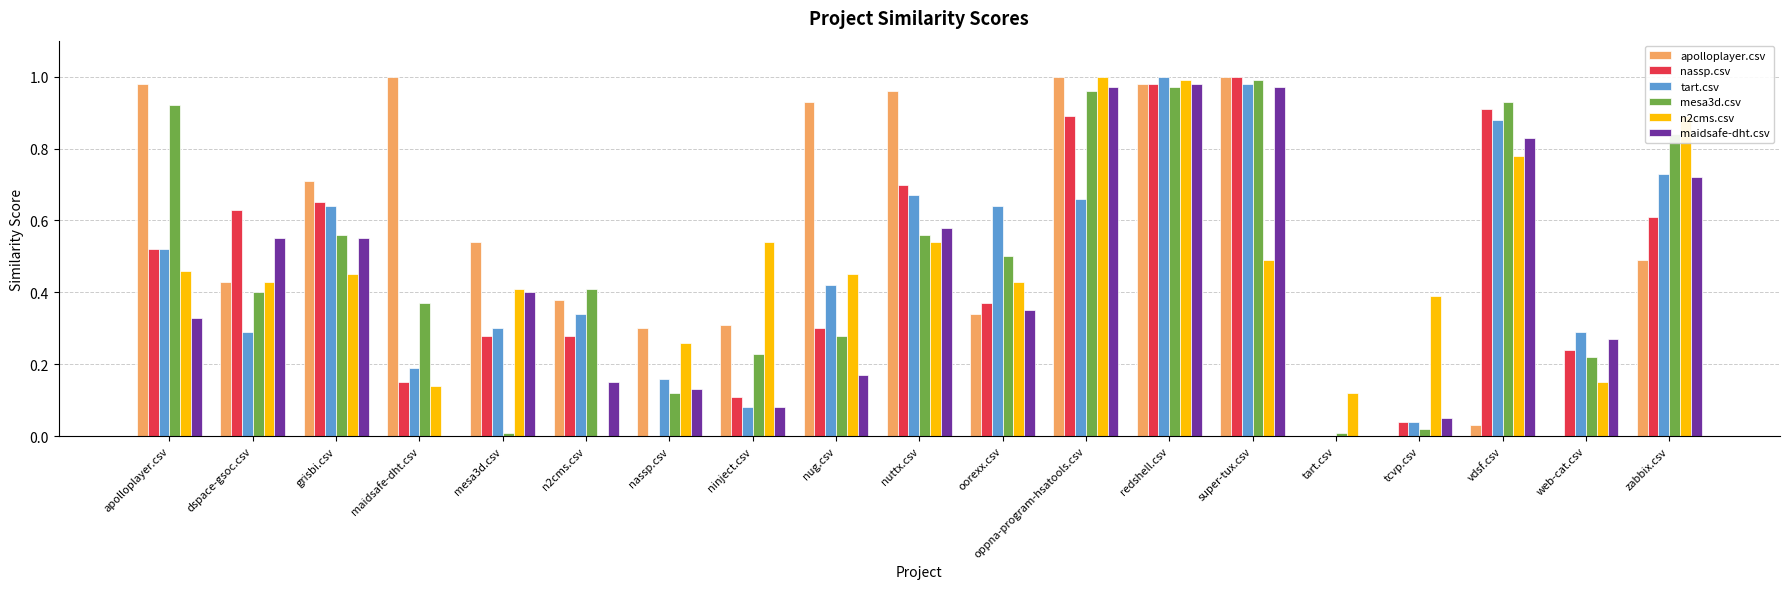

Are the bars grouped side by side (vs. stacked)?

Yes